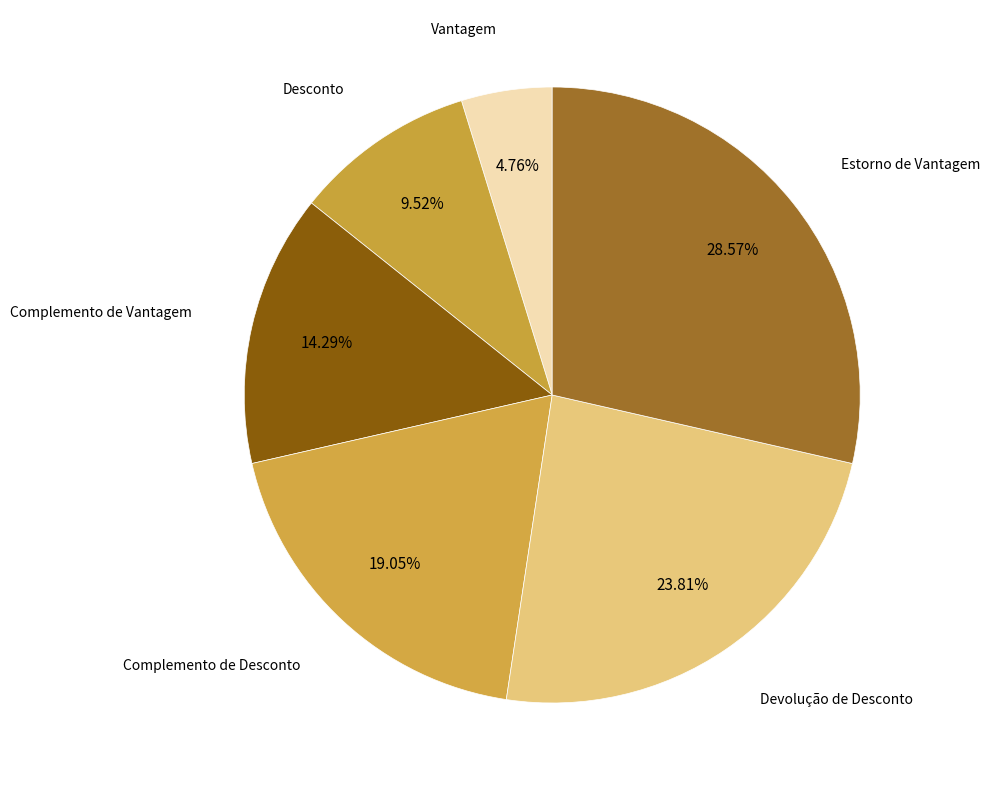

What is the ratio of the value at Desconto to the value at Complemento de Desconto?

0.5